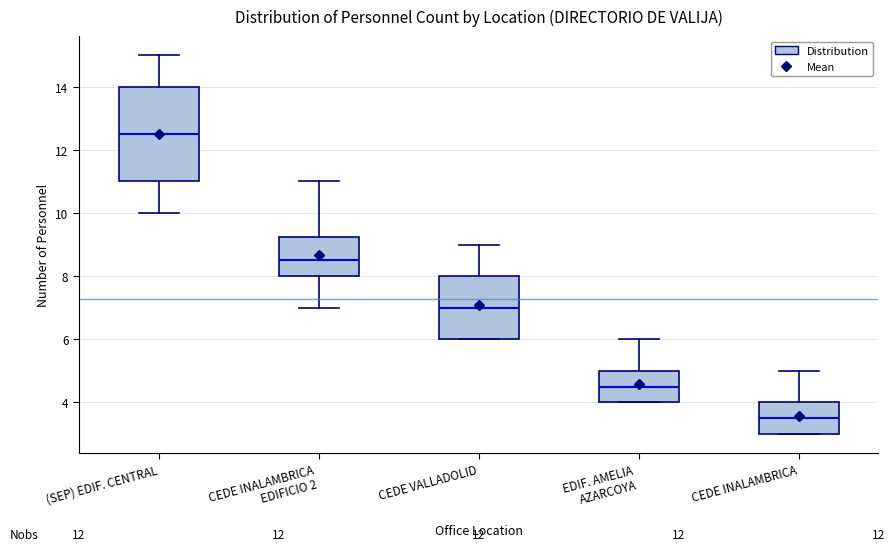

Which box has the lowest median line?

CEDE INALAMBRICA